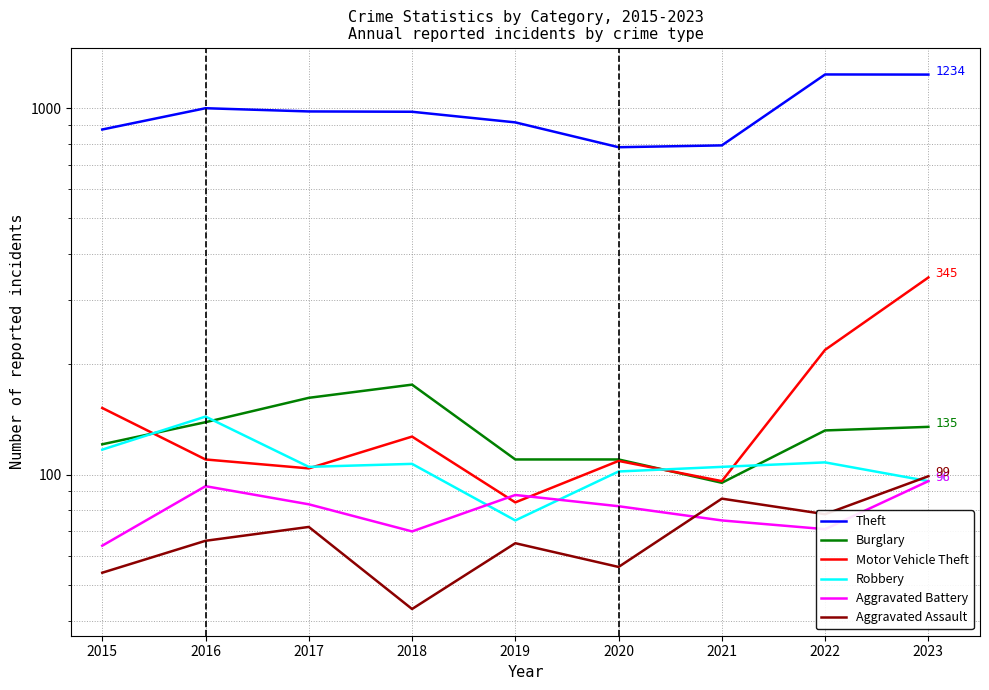

The value of Robbery at 2016 is 193. True or false?

False